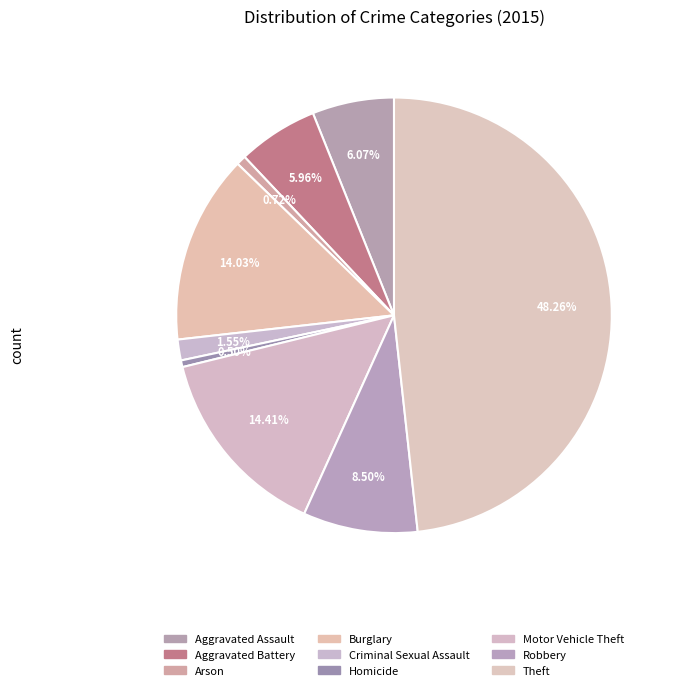

To the nearest percent, what is the combined percentage of Robbery and Aggravated Assault?

15%